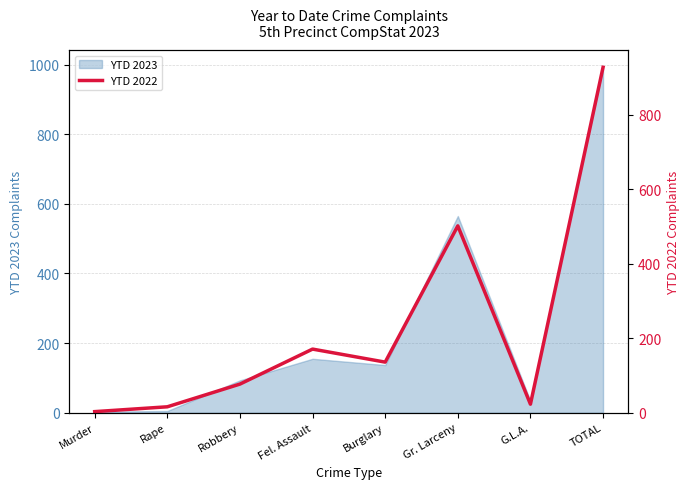

Reading left to right, transcribe all the data shown in this chart.

Murder=3	Rape=16	Robbery=77	Fel. Assault=171	Burglary=136	Gr. Larceny=502	G.L.A.=23	TOTAL=928